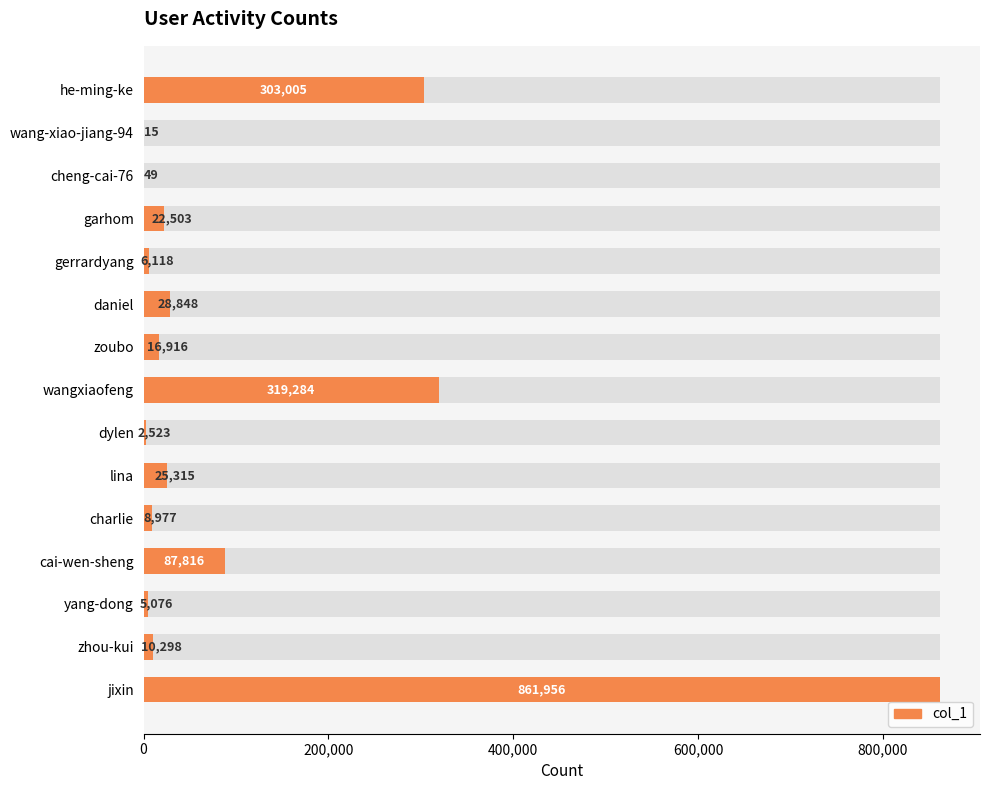

What is the sum of all values?

1698699